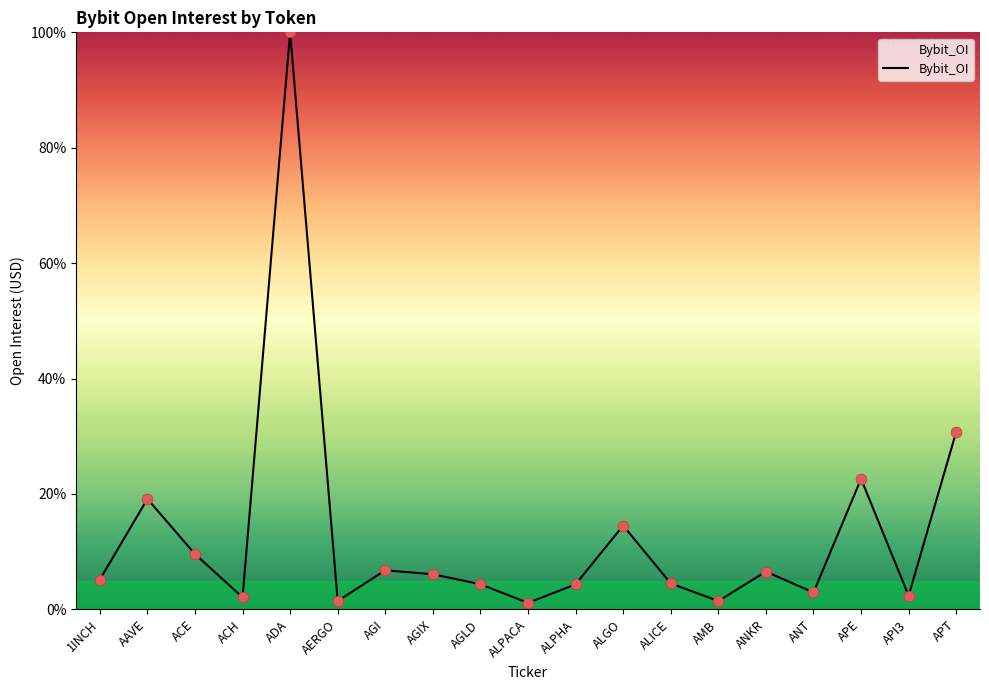

What is the ratio of the value at ANKR to the value at 1INCH?

1.3